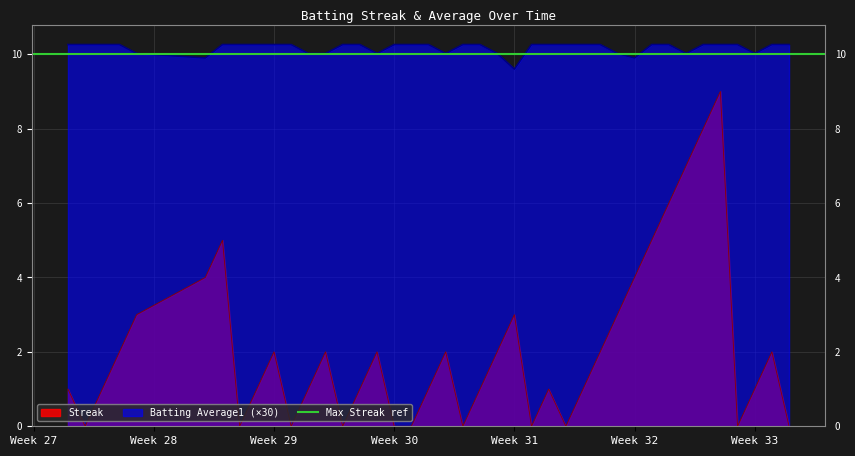

How many Streak values are between 0 and 3?

32